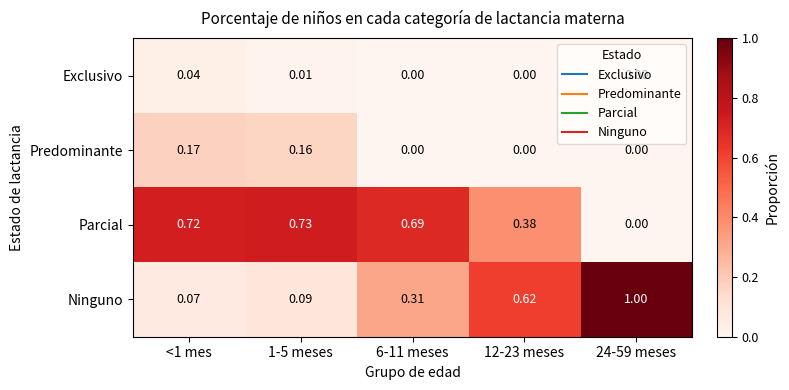

Which series changed the most between <1 mes and 12-23 meses?

Ninguno